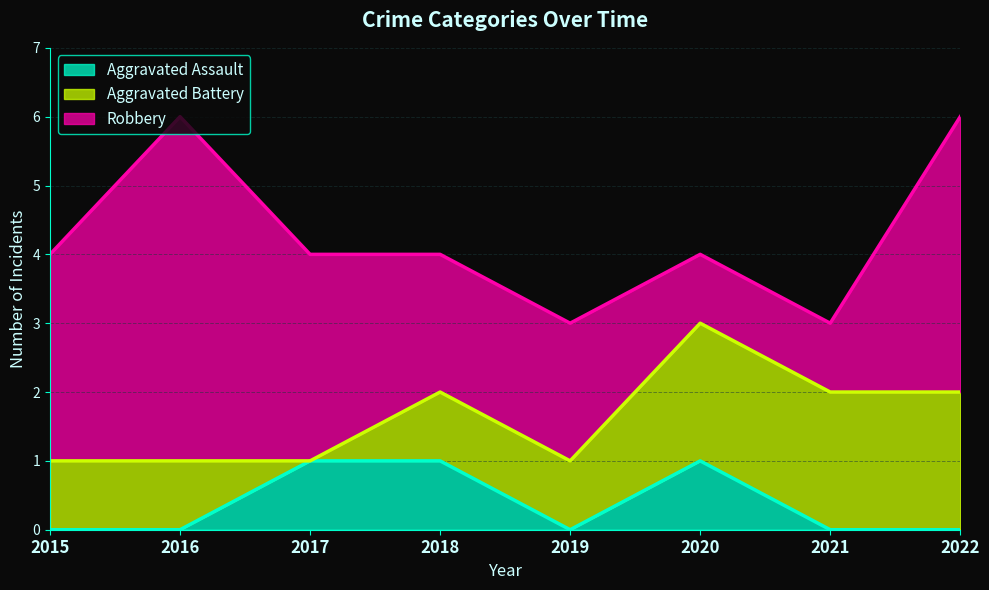

Is the value of Aggravated Assault at 2020 greater than the value of Aggravated Battery at 2021?

No